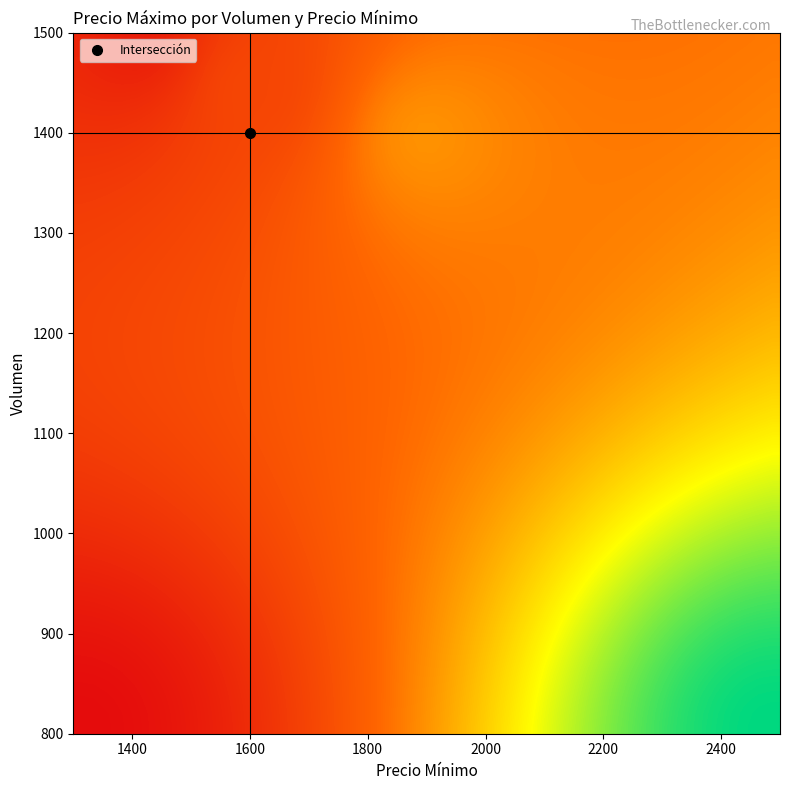

Reading left to right, extract all data points from this chart.

800_1300=1400	1400_1900=2000	1450_1600=1700	800_2500=2800	1500_1400=1500